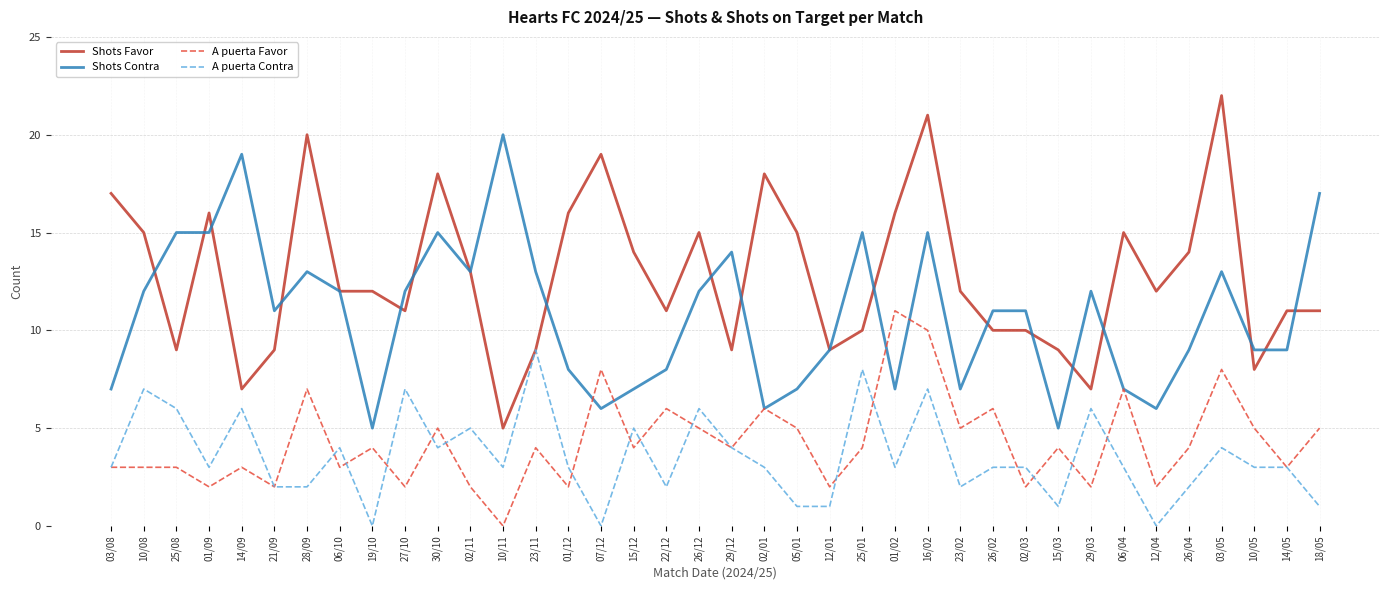

At which category does the chart reach its peak across all series?

03/05